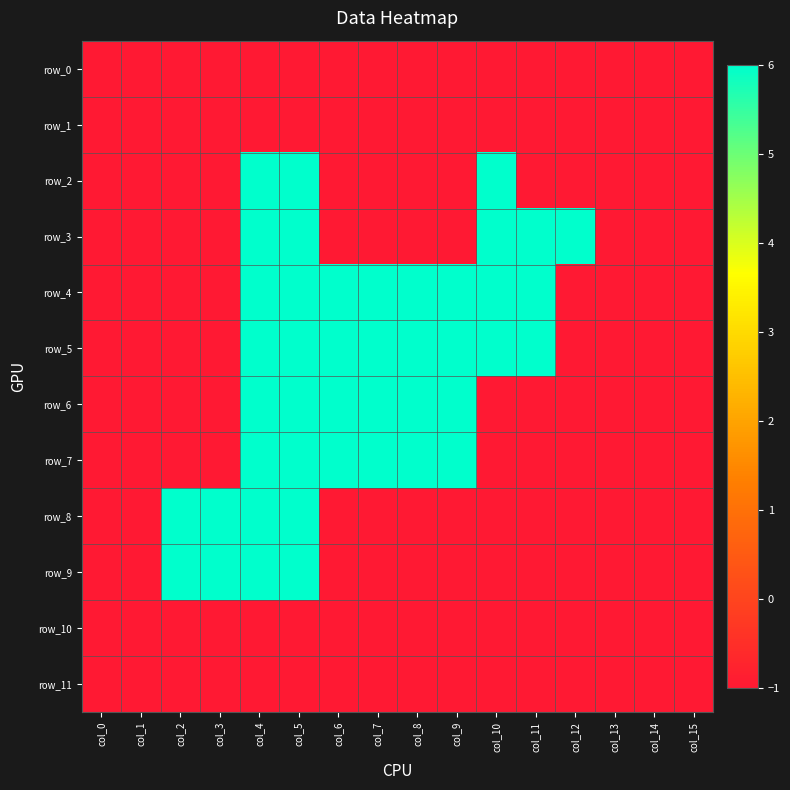

Reading left to right, extract all data points from this chart.

row_0: -1	-1	-1	-1	-1	-1	-1	-1	-1	-1	-1	-1	-1	-1	-1	-1
row_1: -1	-1	-1	-1	-1	-1	-1	-1	-1	-1	-1	-1	-1	-1	-1	-1
row_2: -1	-1	-1	-1	6	6	-1	-1	-1	-1	6	-1	-1	-1	-1	-1
row_3: -1	-1	-1	-1	6	6	-1	-1	-1	-1	6	6	6	-1	-1	-1
row_4: -1	-1	-1	-1	6	6	6	6	6	6	6	6	-1	-1	-1	-1
row_5: -1	-1	-1	-1	6	6	6	6	6	6	6	6	-1	-1	-1	-1
row_6: -1	-1	-1	-1	6	6	6	6	6	6	-1	-1	-1	-1	-1	-1
row_7: -1	-1	-1	-1	6	6	6	6	6	6	-1	-1	-1	-1	-1	-1
row_8: -1	-1	6	6	6	6	-1	-1	-1	-1	-1	-1	-1	-1	-1	-1
row_9: -1	-1	6	6	6	6	-1	-1	-1	-1	-1	-1	-1	-1	-1	-1
row_10: -1	-1	-1	-1	-1	-1	-1	-1	-1	-1	-1	-1	-1	-1	-1	-1
row_11: -1	-1	-1	-1	-1	-1	-1	-1	-1	-1	-1	-1	-1	-1	-1	-1